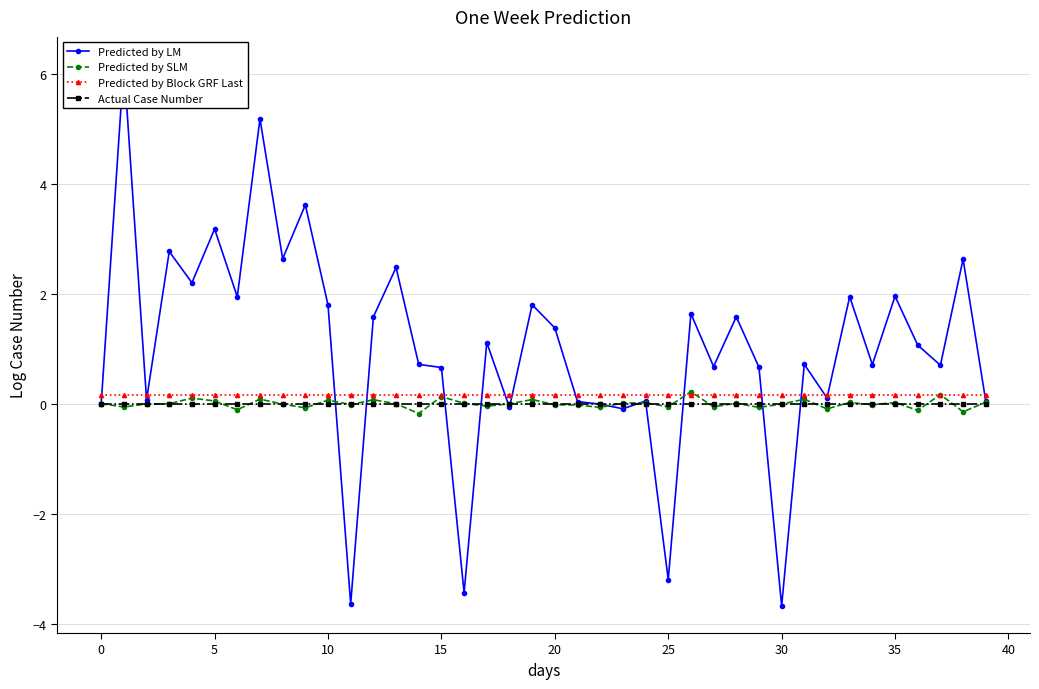

What is the sum of all Predicted by LM values?

39.6